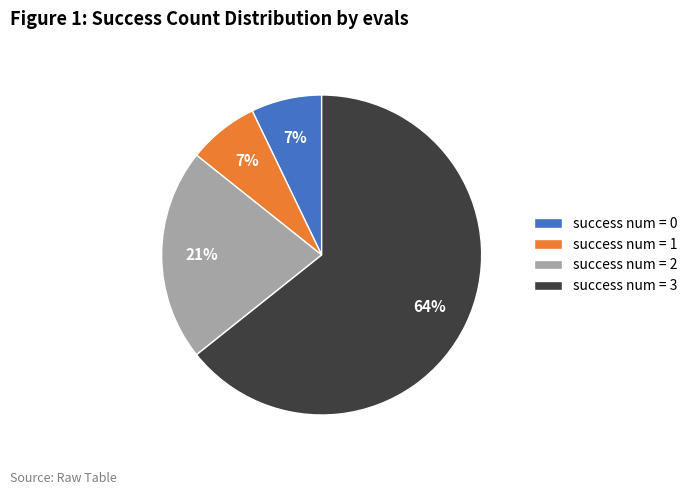

The success num = 1 slice represents 13% of the pie. True or false?

False